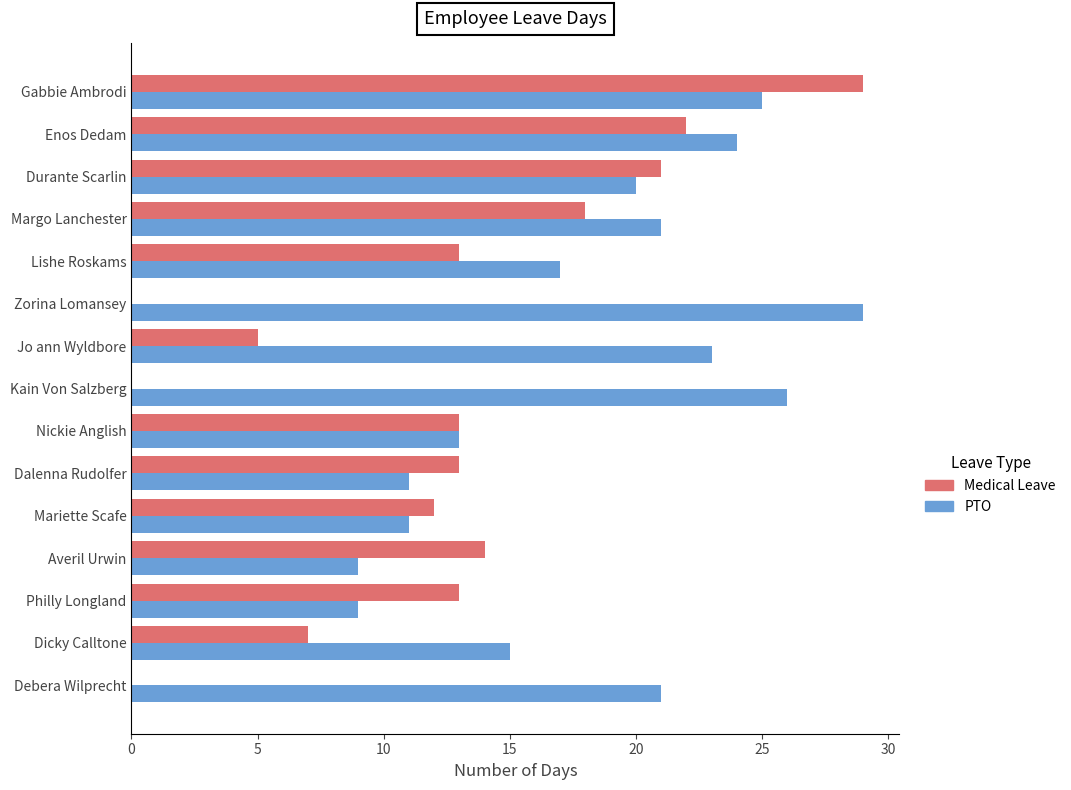

What is the maximum value shown in the chart?

29